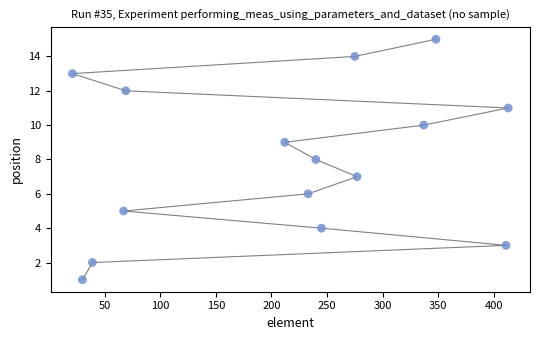

What is the range of X values (max minus min)?

392